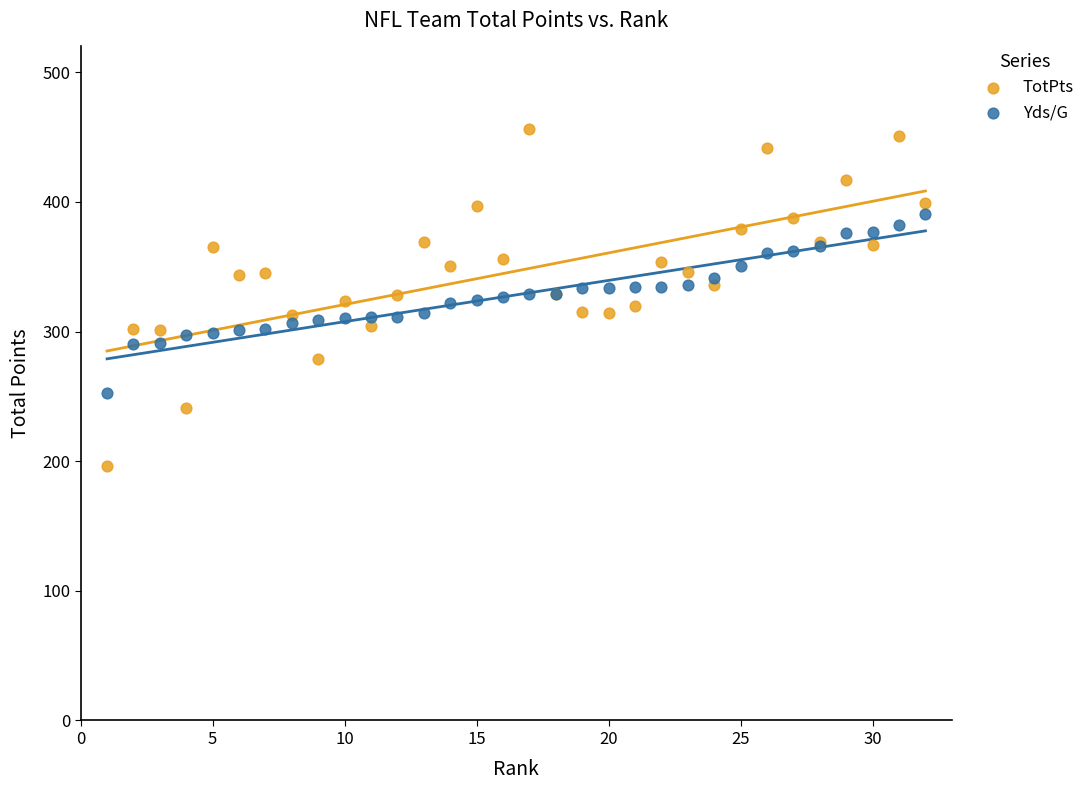

What is the X range (max minus min) for the scatter plot?

31.0